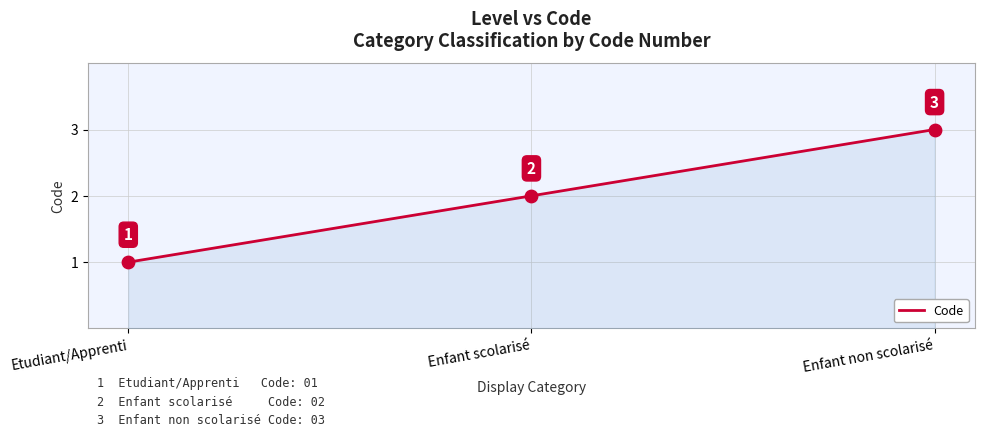

What is the change in value from Etudiant/Apprenti to Enfant non scolarisé?

+2